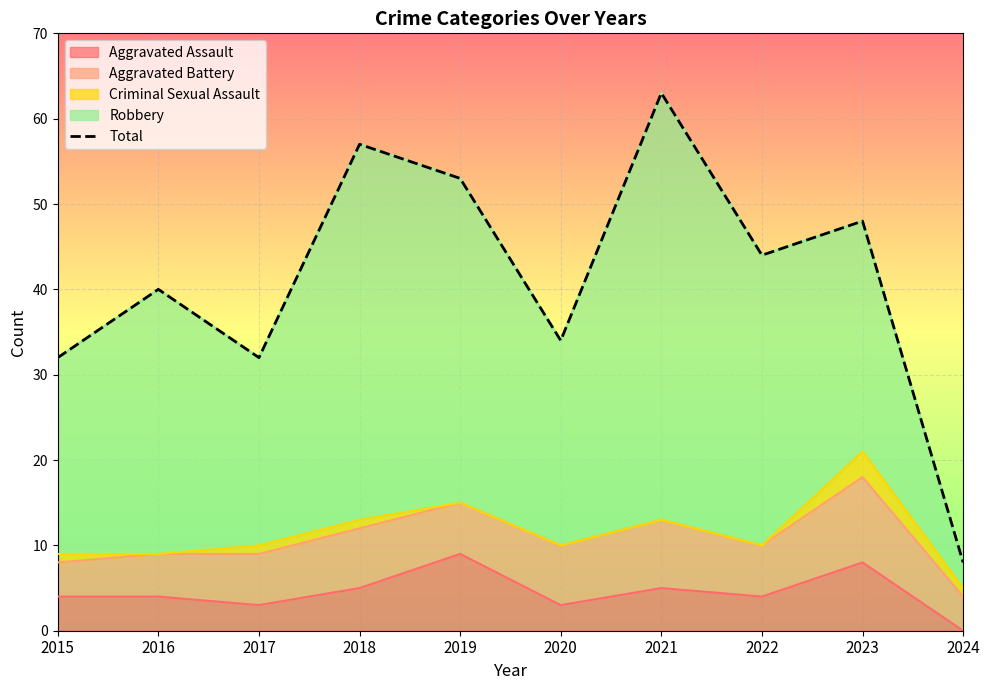

How many data points does each series have?

10